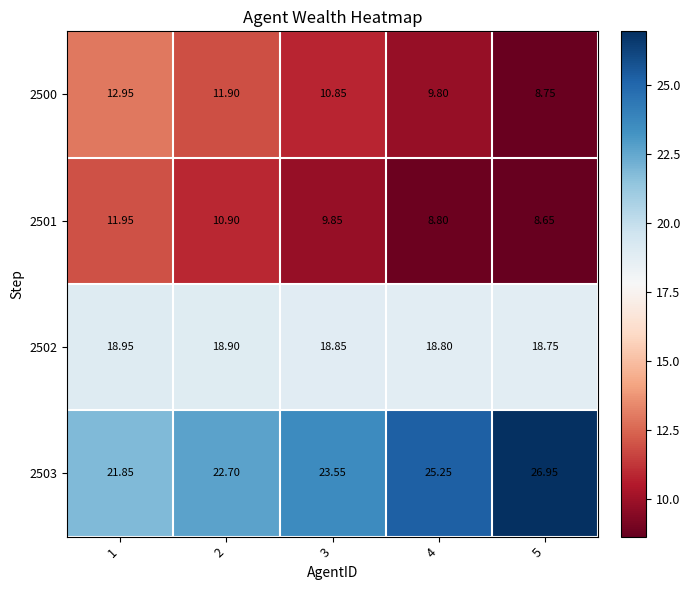

What is the spread (max minus min) of values at 3?

13.7